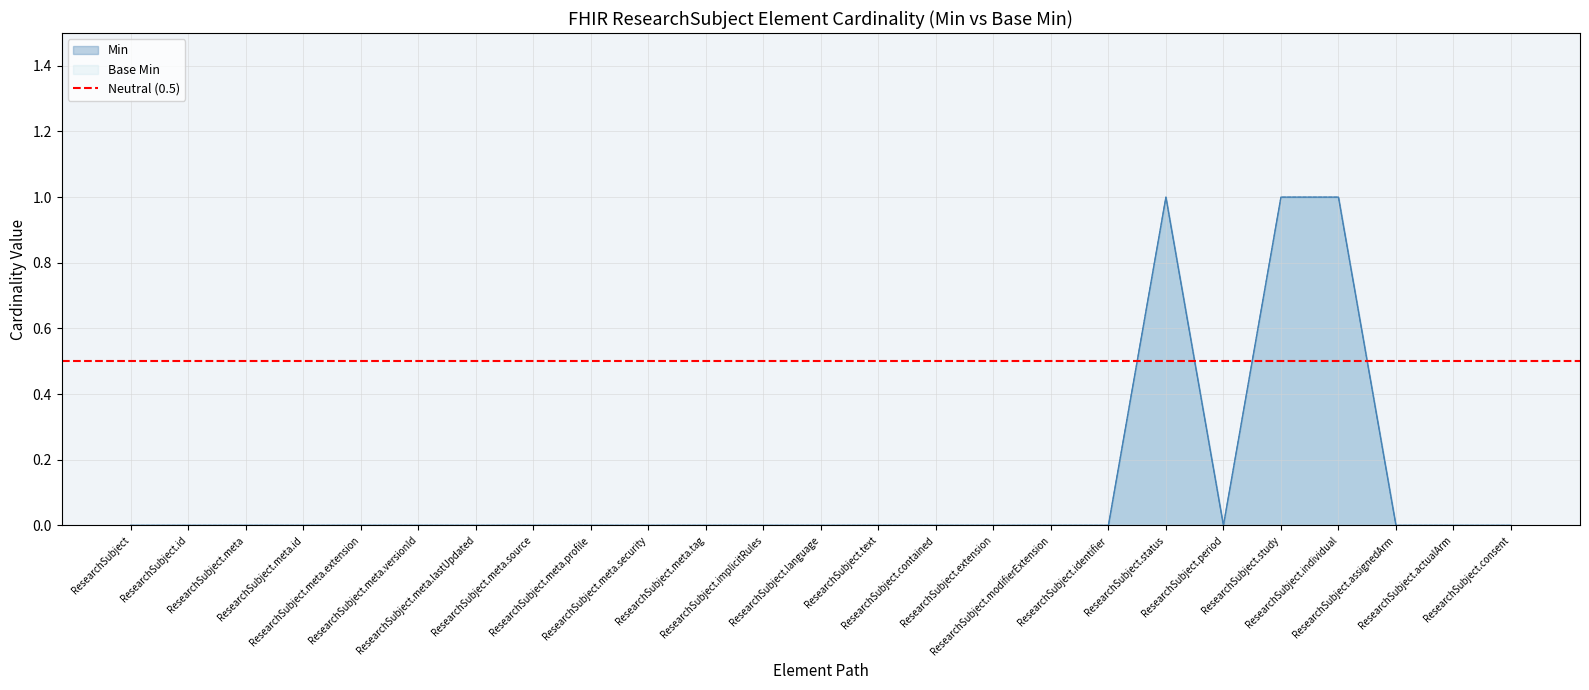

Does the chart display data point markers on the line(s)?

No